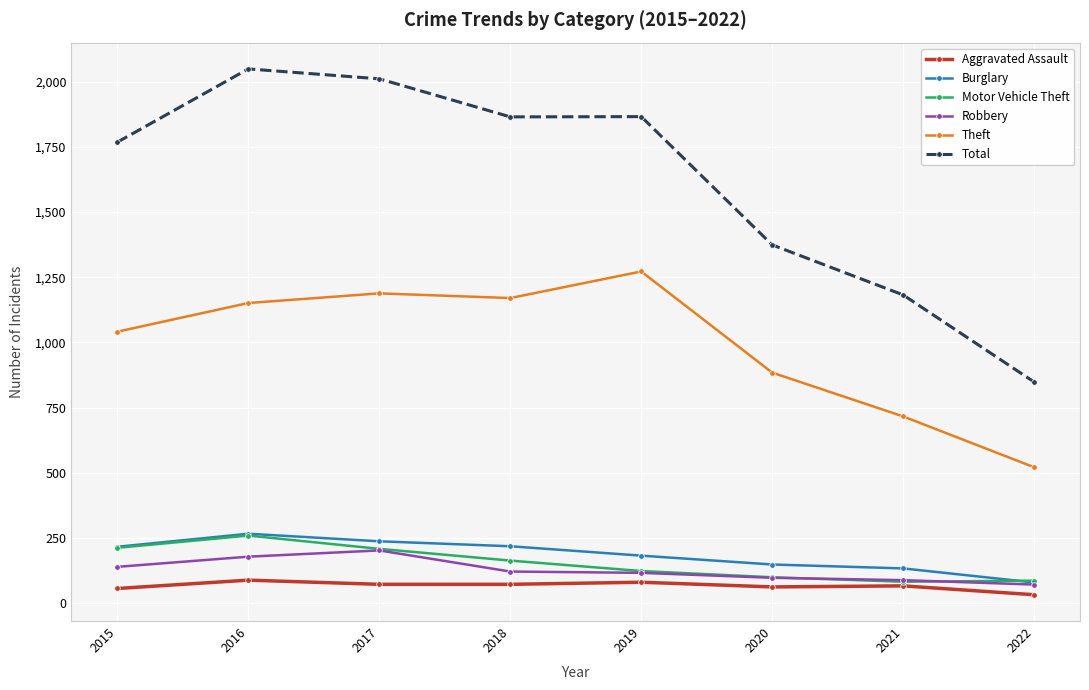

Between 2015 and 2020, which series saw the biggest shift?

Total